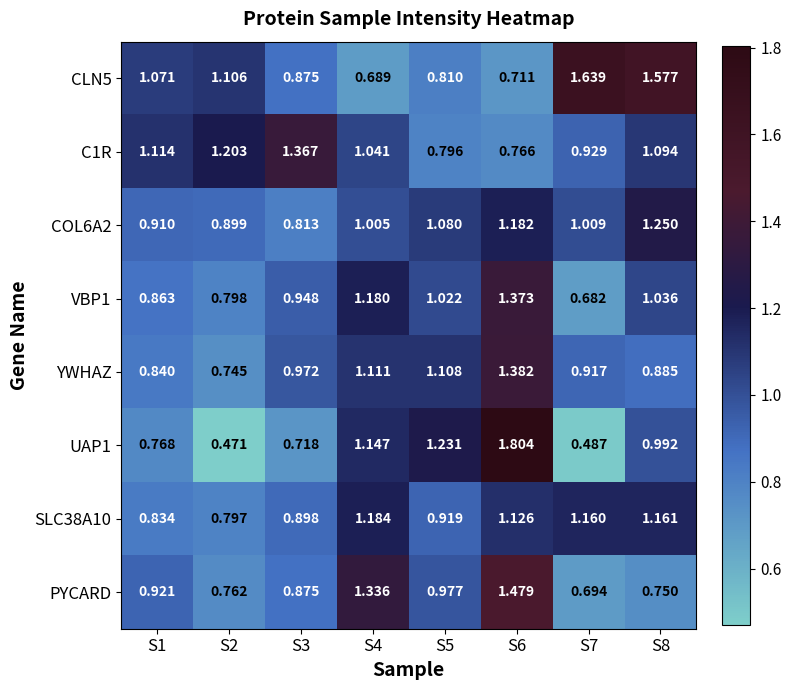

Which series changed the most between S2 and S7?

CLN5